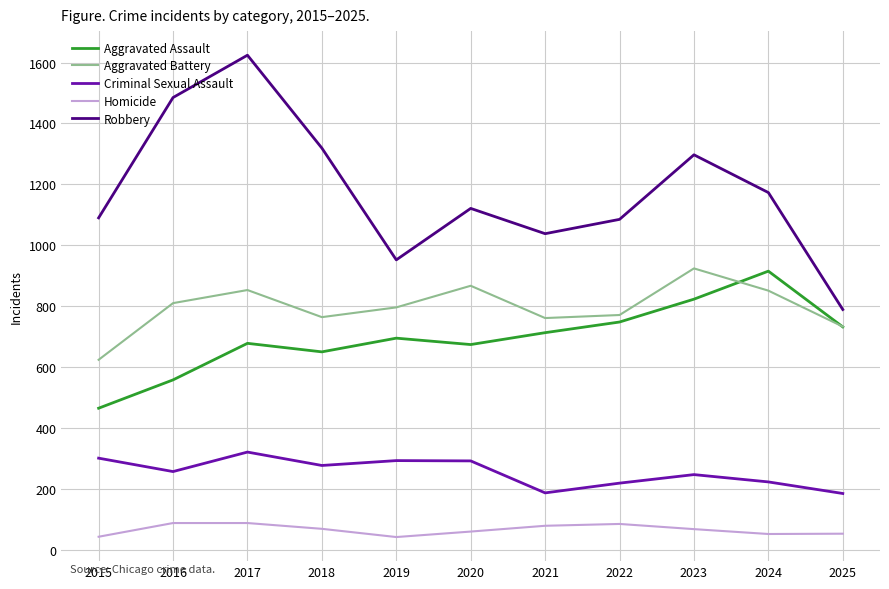

Where does the Criminal Sexual Assault series first go above 257?

2015